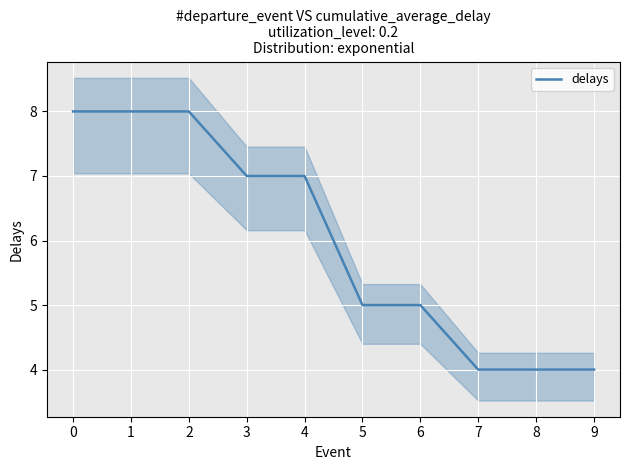

How many lines are shown in the chart?

1